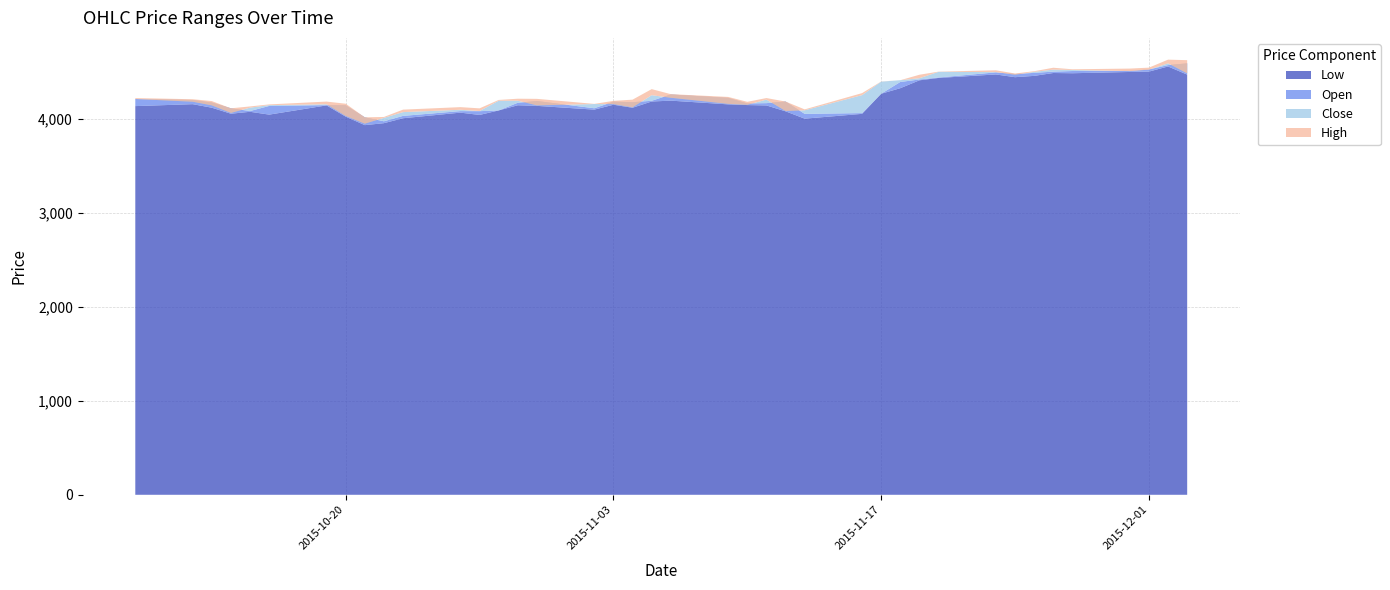

Reading right to left, list all the values displayed in this chart.

Open: 2015-12-03=4588.0	2015-12-02=4569.5	2015-12-01=4523.5	2015-11-30=4508.0	2015-11-27=4506.5	2015-11-26=4500.0	2015-11-25=4487.0	2015-11-24=4474.5	2015-11-23=4492.0	2015-11-20=4438.0	2015-11-19=4416.5	2015-11-18=4390.0	2015-11-17=4265.0	2015-11-16=4059.0	2015-11-13=4051.0	2015-11-12=4182.0	2015-11-11=4165.0	2015-11-10=4162.0	2015-11-09=4221.0	2015-11-06=4257.0	2015-11-05=4190.0	2015-11-04=4175.0	2015-11-03=4180.5	2015-11-02=4110.5	2015-10-30=4187.5	2015-10-29=4169.0	2015-10-28=4087.5	2015-10-27=4079.5	2015-10-26=4080.2	2015-10-23=4029.5	2015-10-22=3972.0	2015-10-21=4014.0	2015-10-20=4142.0	2015-10-19=4144.0	2015-10-16=4135.0	2015-10-15=4081.0	2015-10-14=4110.0	2015-10-13=4172.0	2015-10-12=4198.5	2015-10-09=4209.0
High: 2015-12-03=4622.0	2015-12-02=4627.5	2015-12-01=4542.5	2015-11-30=4532.5	2015-11-27=4525.0	2015-11-26=4541.5	2015-11-25=4504.5	2015-11-24=4480.0	2015-11-23=4514.5	2015-11-20=4500.0	2015-11-19=4467.0	2015-11-18=4409.0	2015-11-17=4395.0	2015-11-16=4271.5	2015-11-13=4098.5	2015-11-12=4182.0	2015-11-11=4219.0	2015-11-10=4179.0	2015-11-09=4231.0	2015-11-06=4260.5	2015-11-05=4314.0	2015-11-04=4202.0	2015-11-03=4189.0	2015-11-02=4157.0	2015-10-30=4210.5	2015-10-29=4212.0	2015-10-28=4199.0	2015-10-27=4109.5	2015-10-26=4122.5	2015-10-23=4096.0	2015-10-22=4018.0	2015-10-21=4014.0	2015-10-20=4159.0	2015-10-19=4181.5	2015-10-16=4151.5	2015-10-15=4130.0	2015-10-14=4110.0	2015-10-13=4187.0	2015-10-12=4206.5	2015-10-09=4219.0
Low: 2015-12-03=4468.5	2015-12-02=4555.0	2015-12-01=4500.5	2015-11-30=4496.5	2015-11-27=4483.0	2015-11-26=4485.5	2015-11-25=4455.0	2015-11-24=4441.0	2015-11-23=4470.0	2015-11-20=4433.0	2015-11-19=4407.8	2015-11-18=4324.0	2015-11-17=4265.0	2015-11-16=4051.0	2015-11-13=4000.0	2015-11-12=4078.0	2015-11-11=4140.5	2015-11-10=4144.5	2015-11-09=4152.0	2015-11-06=4191.5	2015-11-05=4182.5	2015-11-04=4116.0	2015-11-03=4148.0	2015-11-02=4096.0	2015-10-30=4136.0	2015-10-29=4142.5	2015-10-28=4087.5	2015-10-27=4039.5	2015-10-26=4064.0	2015-10-23=4004.5	2015-10-22=3952.0	2015-10-21=3931.0	2015-10-20=4021.5	2015-10-19=4141.0	2015-10-16=4043.0	2015-10-15=4073.0	2015-10-14=4052.5	2015-10-13=4116.5	2015-10-12=4154.0	2015-10-09=4133.5
Close: 2015-12-03=4481.5	2015-12-02=4588.0	2015-12-01=4521.0	2015-11-30=4505.5	2015-11-27=4517.5	2015-11-26=4521.5	2015-11-25=4497.5	2015-11-24=4466.5	2015-11-23=4495.0	2015-11-20=4498.0	2015-11-19=4430.0	2015-11-18=4409.0	2015-11-17=4393.5	2015-11-16=4250.0	2015-11-13=4089.0	2015-11-12=4081.5	2015-11-11=4202.5	2015-11-10=4147.0	2015-11-09=4157.5	2015-11-06=4222.0	2015-11-05=4249.5	2015-11-04=4120.0	2015-11-03=4154.5	2015-11-02=4155.5	2015-10-30=4141.0	2015-10-29=4190.5	2015-10-28=4190.5	2015-10-27=4081.0	2015-10-26=4094.5	2015-10-23=4069.5	2015-10-22=4008.5	2015-10-21=3946.5	2015-10-20=4028.5	2015-10-19=4153.0	2015-10-16=4144.0	2015-10-15=4117.0	2015-10-14=4061.0	2015-10-13=4141.0	2015-10-12=4180.0	2015-10-09=4209.0